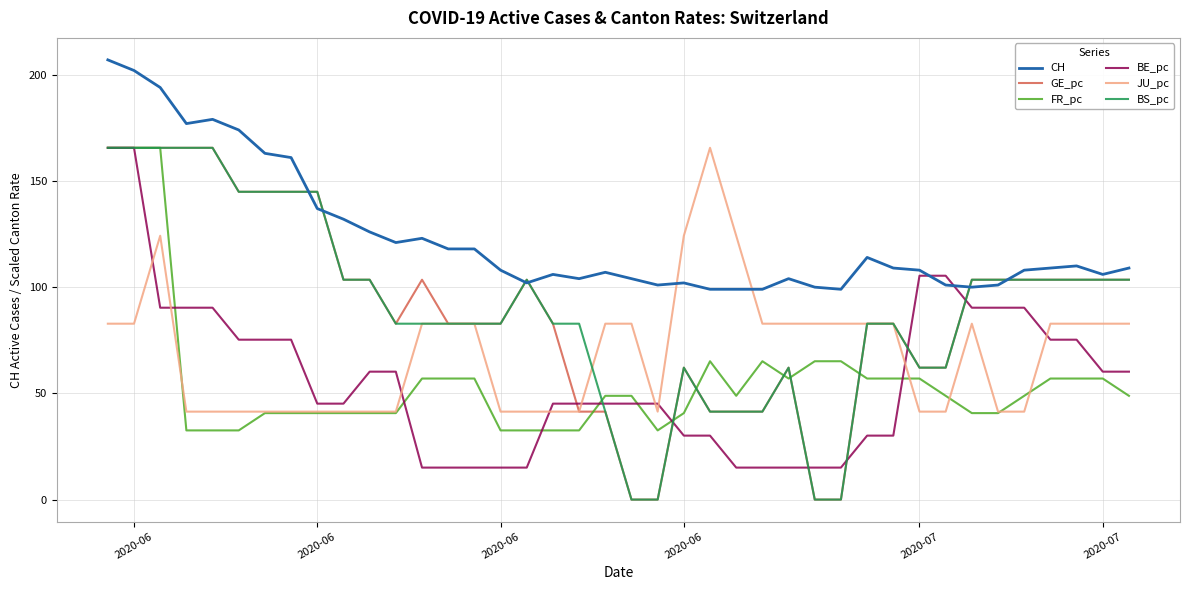

True or false: CH and FR_pc cross at least once.

False